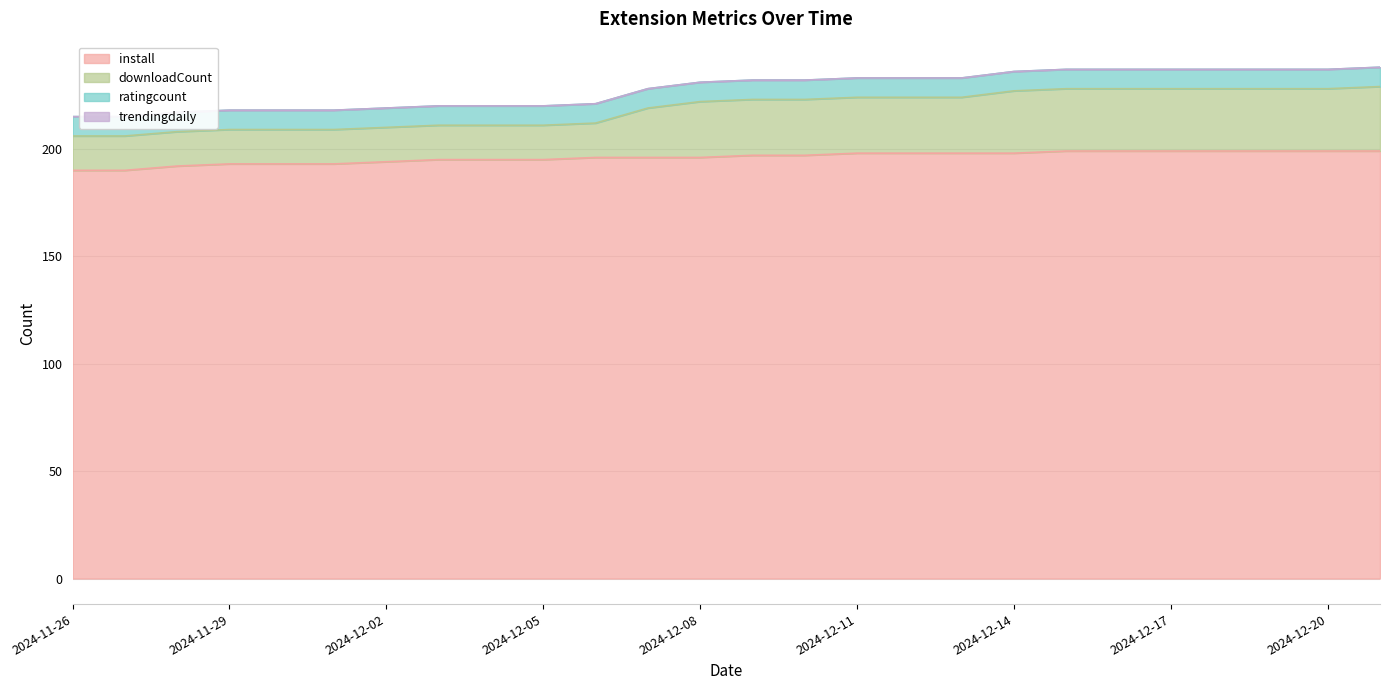

True or false: downloadCount and install cross at least once.

False